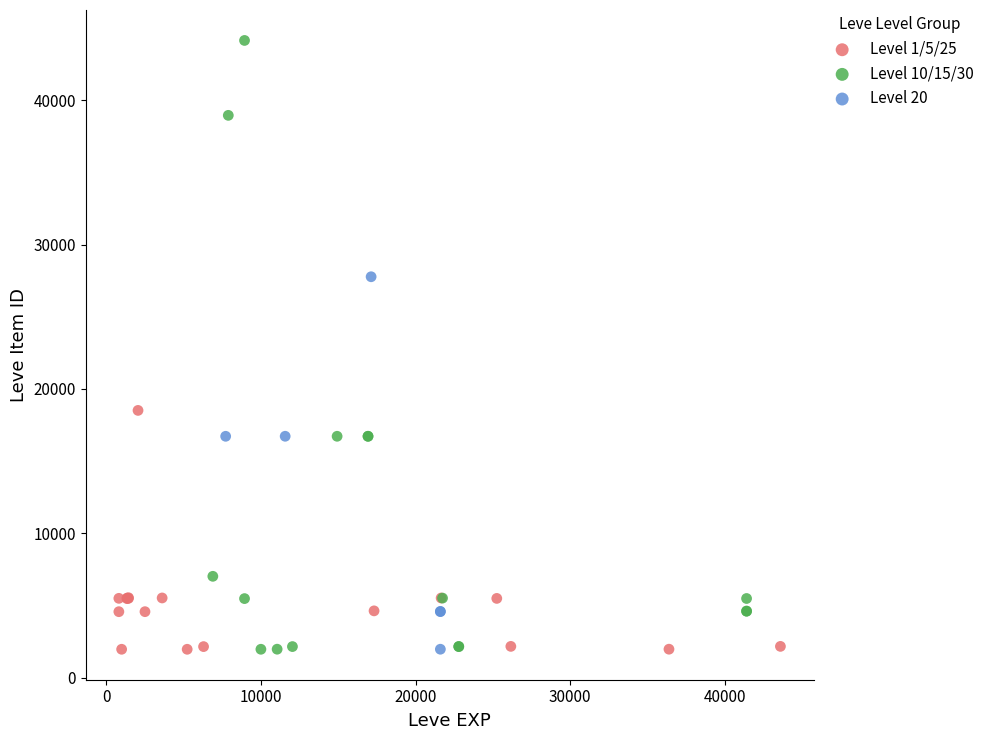

Which series has the widest spread of Y values?

Level 10/15/30